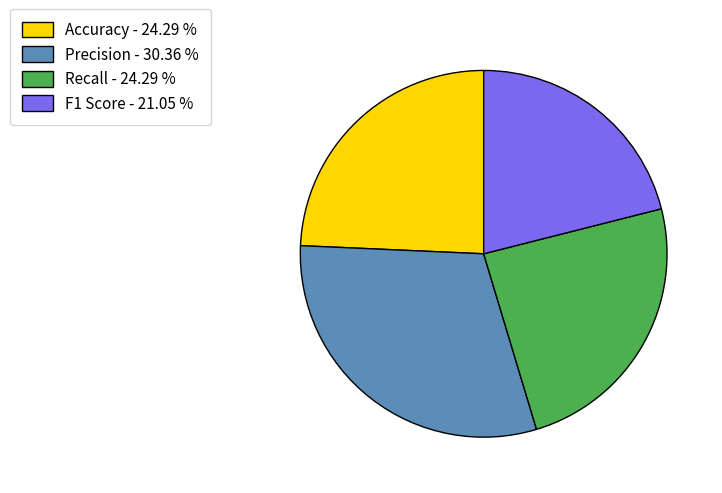

Does F1 Score represent more than half of the total?

No